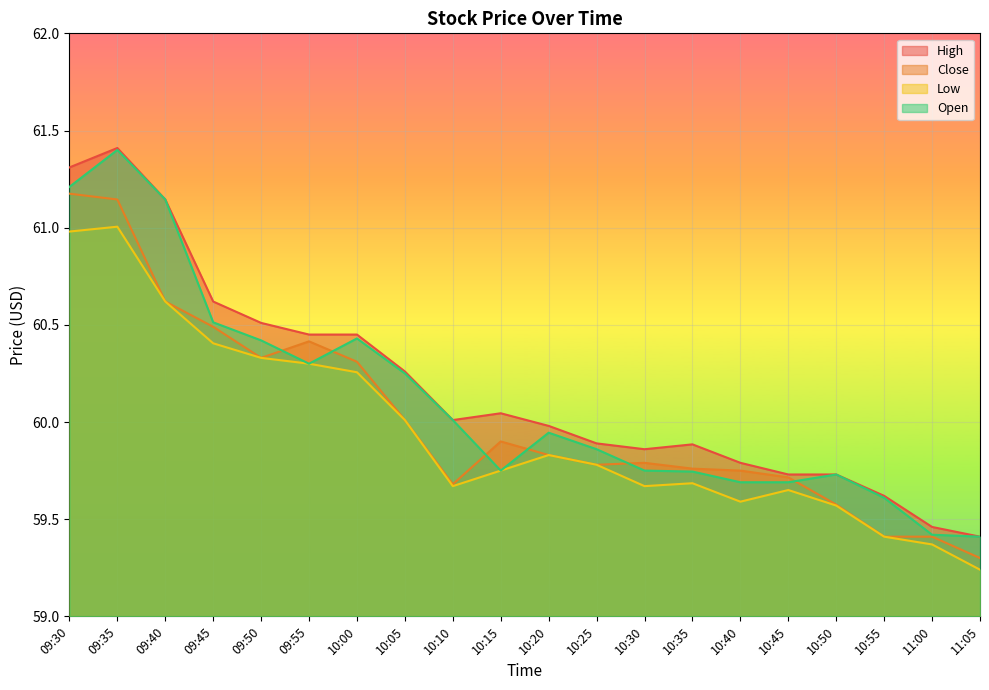

At which category does Close reach its first local valley?

09:50